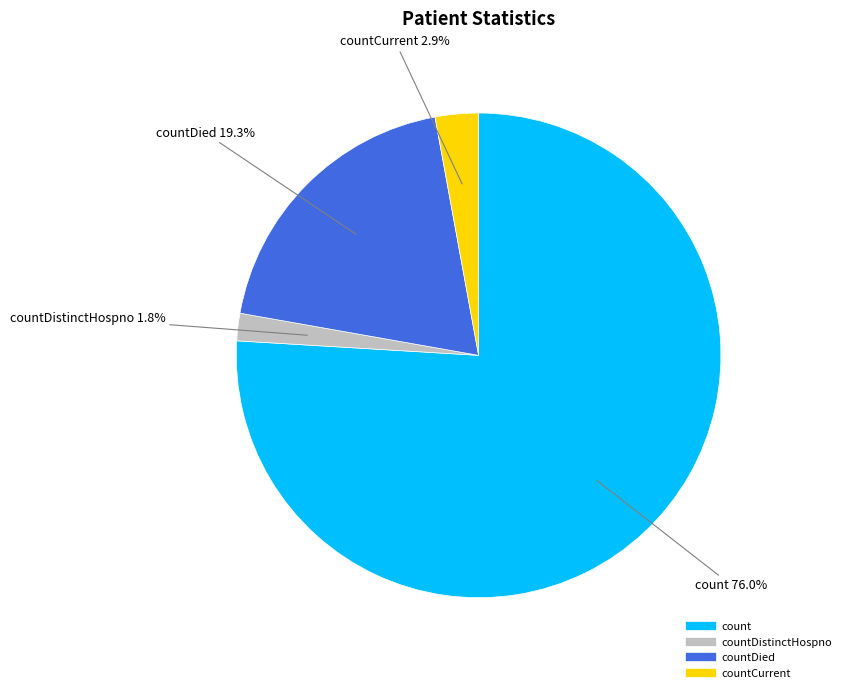

Is there any slice that represents more than half of the pie?

Yes